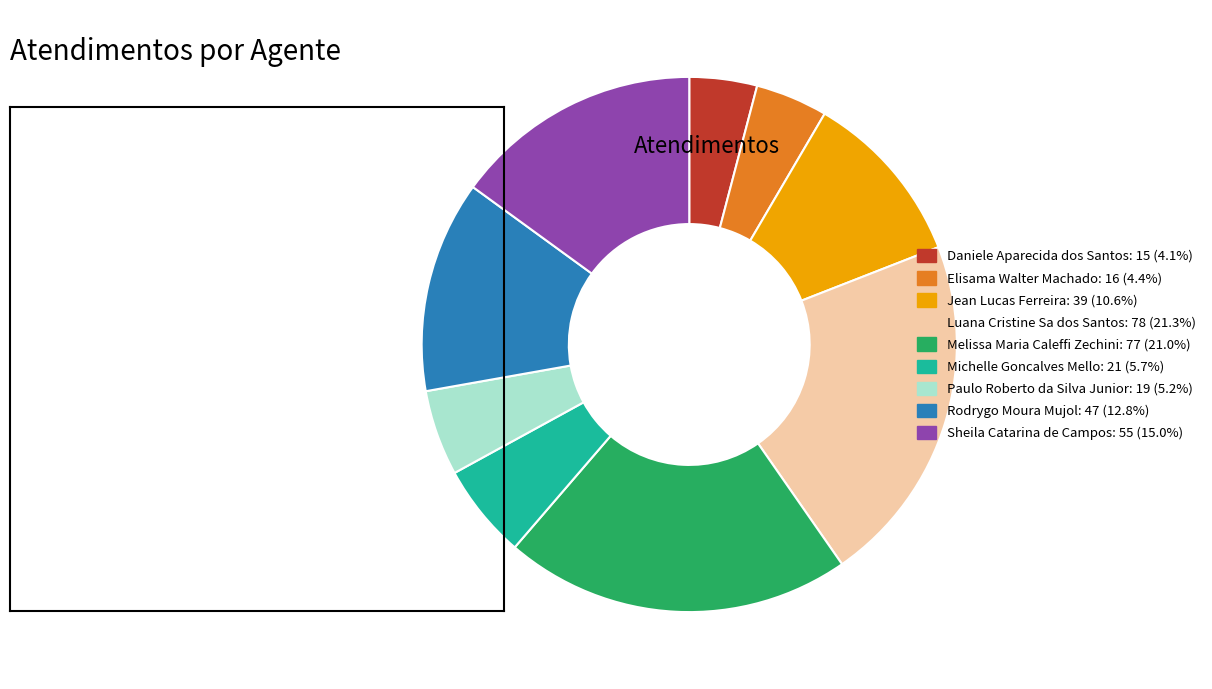

Does Jean Lucas Ferreira account for over 50% of the chart?

No